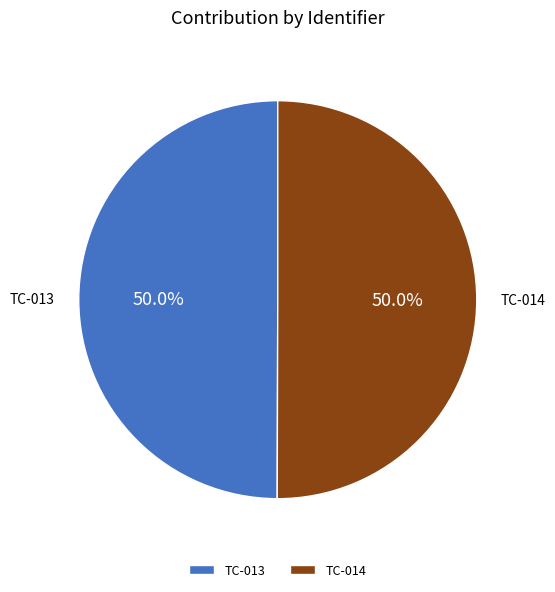

Combined, what portion of the pie is TC-014 and TC-013?

100.0%